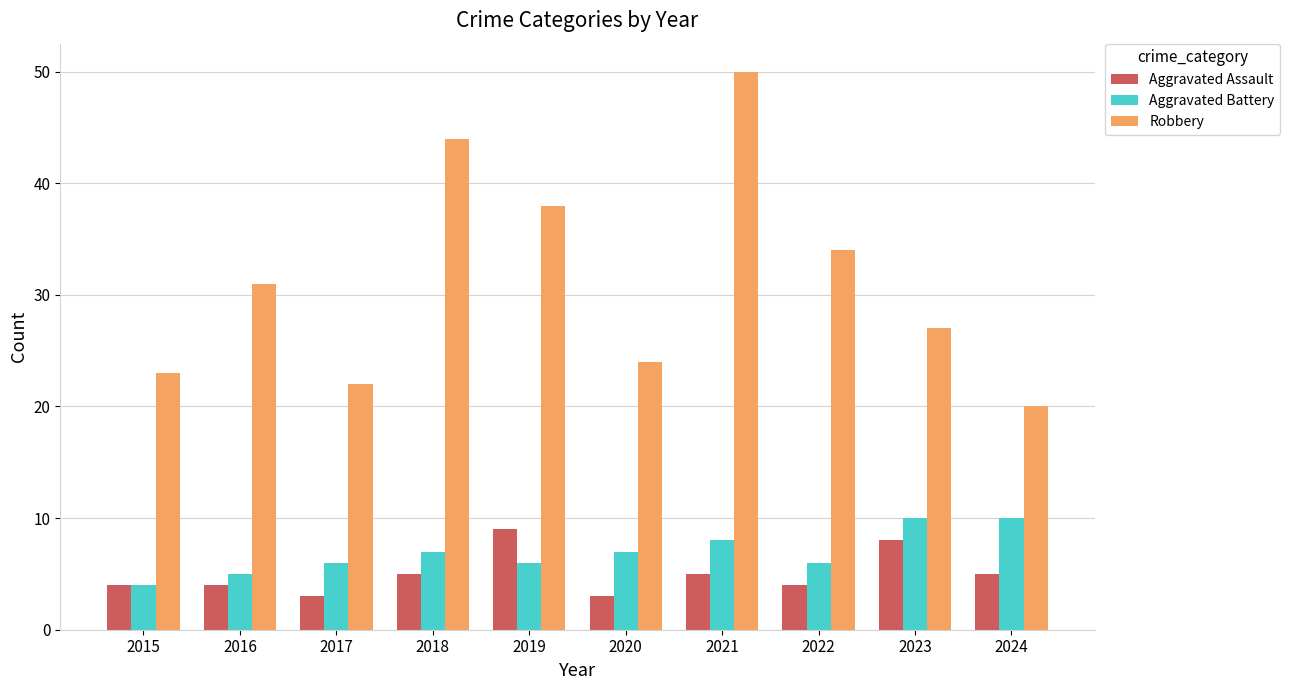

What is the difference between the highest and lowest values at 2018?

39